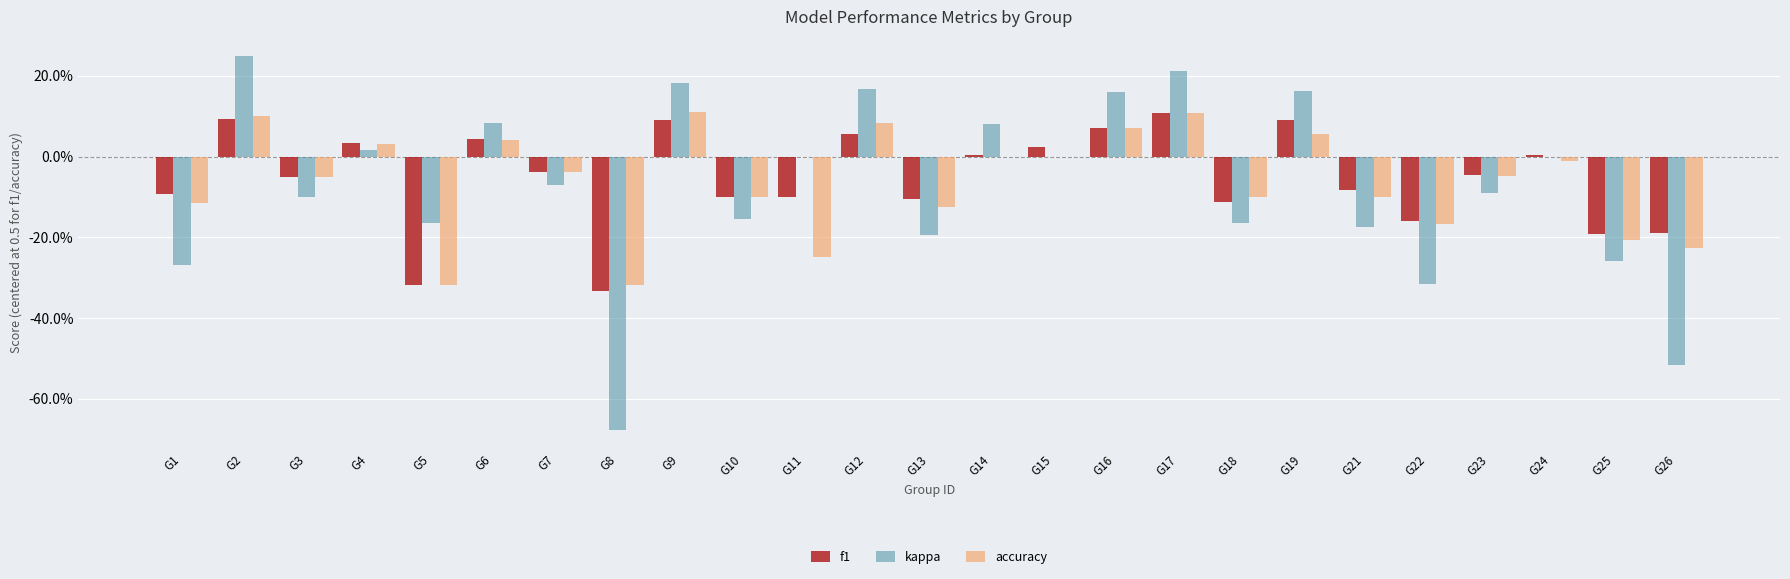

What are all the series names shown in the legend?

f1, kappa, accuracy